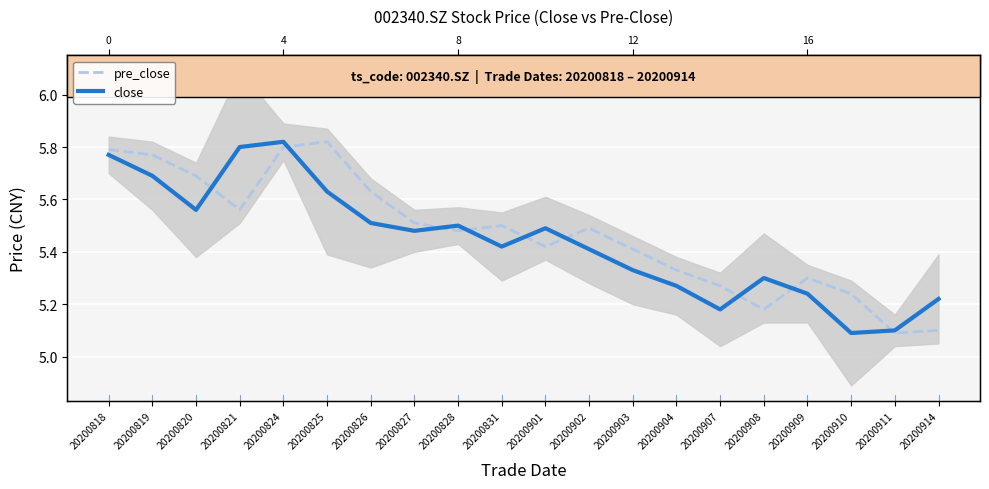

Reading left to right, extract all data points from this chart.

pre_close: 20200818=5.8	20200819=5.8	20200820=5.7	20200821=5.6	20200824=5.8	20200825=5.8	20200826=5.6	20200827=5.5	20200828=5.5	20200831=5.5	20200901=5.4	20200902=5.5	20200903=5.4	20200904=5.3	20200907=5.3	20200908=5.2	20200909=5.3	20200910=5.2	20200911=5.1	20200914=5.1
close: 20200818=5.8	20200819=5.7	20200820=5.6	20200821=5.8	20200824=5.8	20200825=5.6	20200826=5.5	20200827=5.5	20200828=5.5	20200831=5.4	20200901=5.5	20200902=5.4	20200903=5.3	20200904=5.3	20200907=5.2	20200908=5.3	20200909=5.2	20200910=5.1	20200911=5.1	20200914=5.2